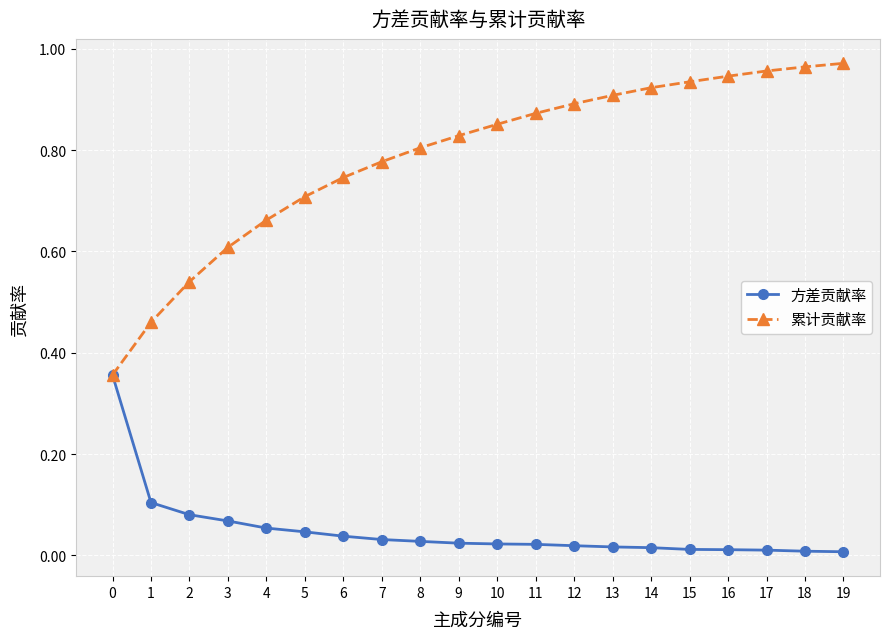

Which series has the largest total across all categories?

累计贡献率